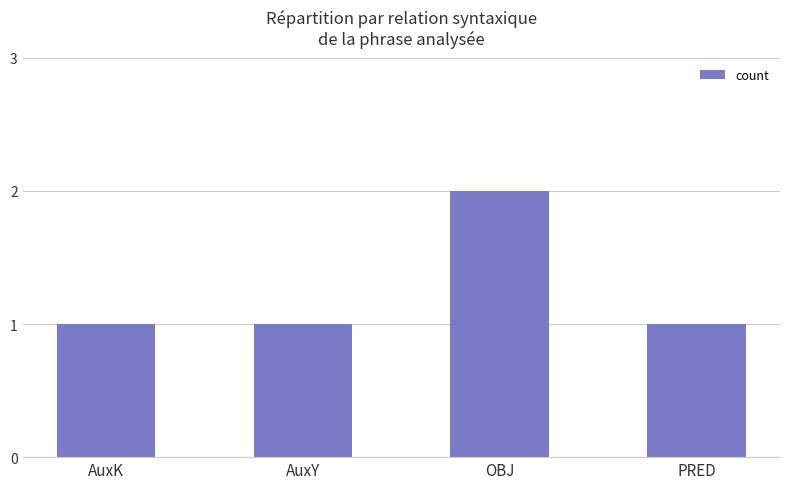

What is the sum of all values?

5